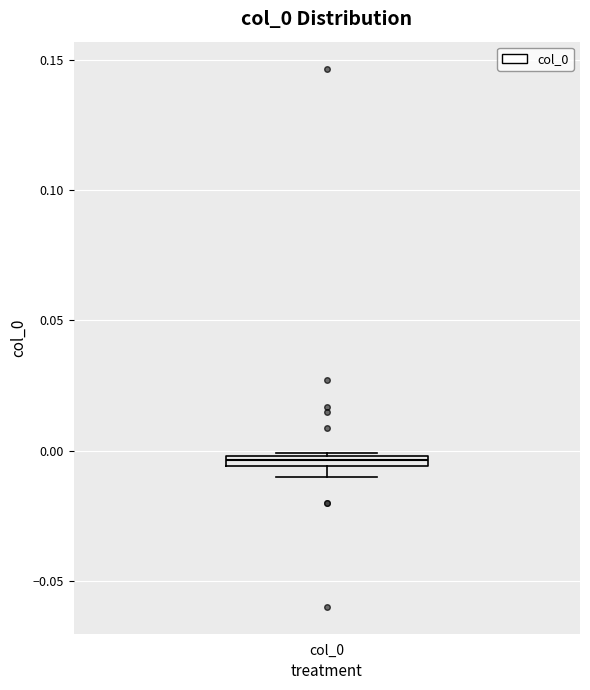

Where is the lower edge of the box for col_0 on the y-axis? The values are not printed on the chart, so give them approximately, as read against the axis.

-0.005